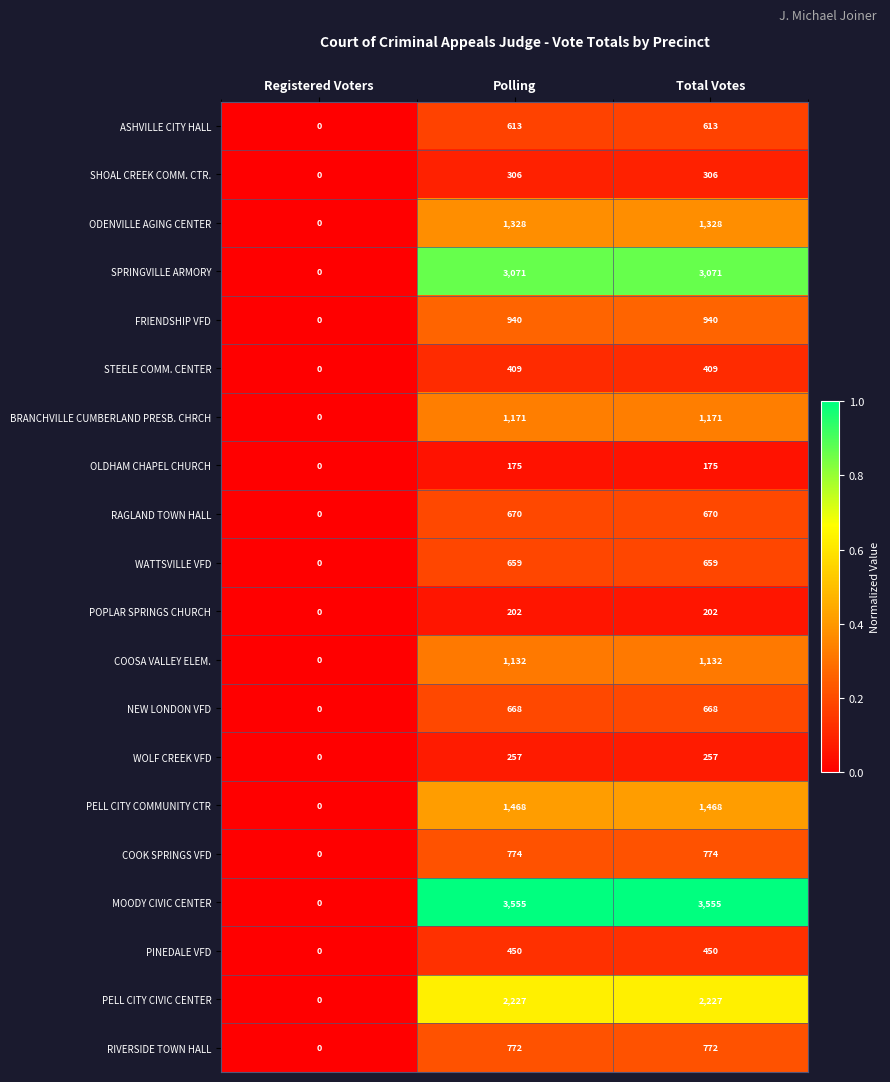

Is the value of WATTSVILLE VFD at Polling greater than the value of OLDHAM CHAPEL CHURCH at Registered Voters?

Yes